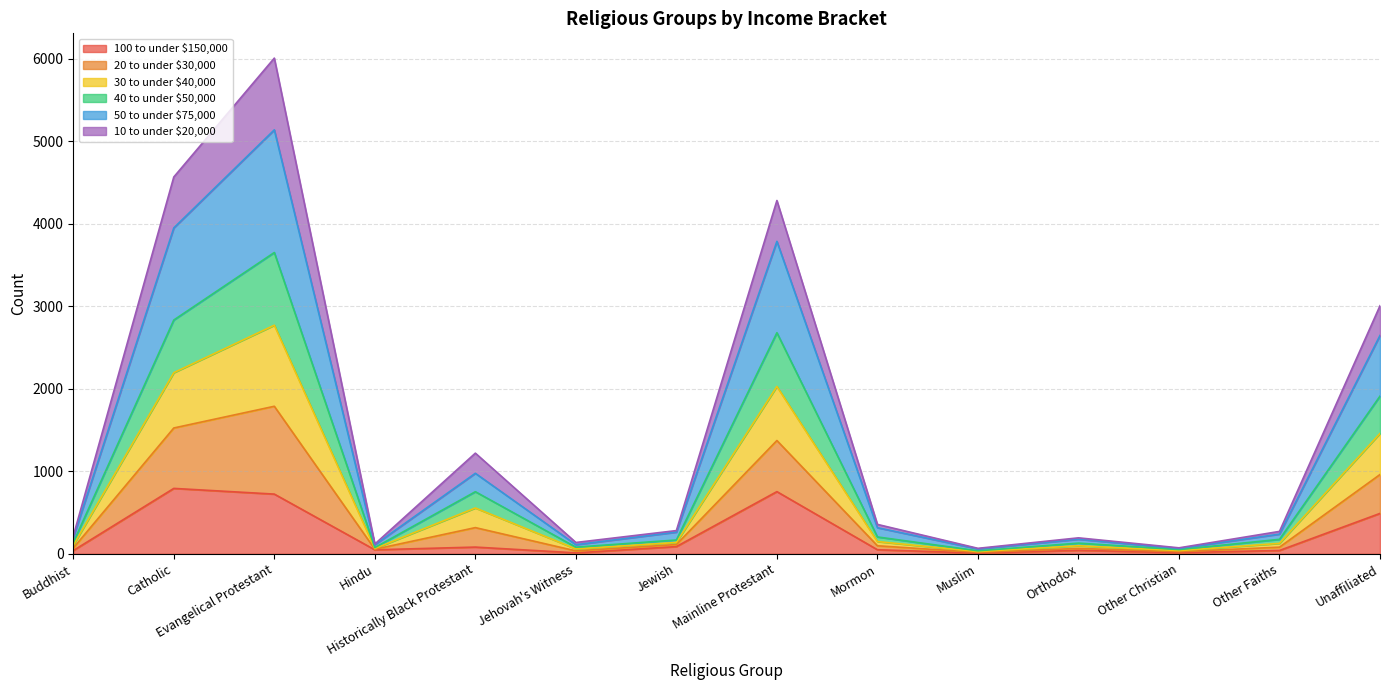

What position from the left is Other Faiths?

13